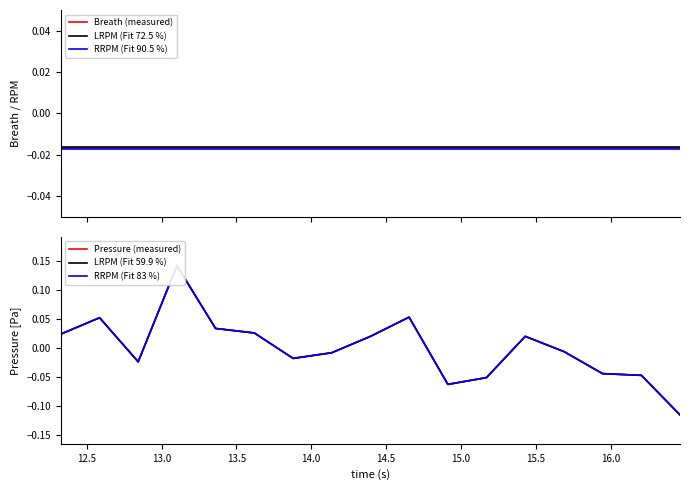

Which series has the largest total across all categories?

RRPM (Fit 83 %)